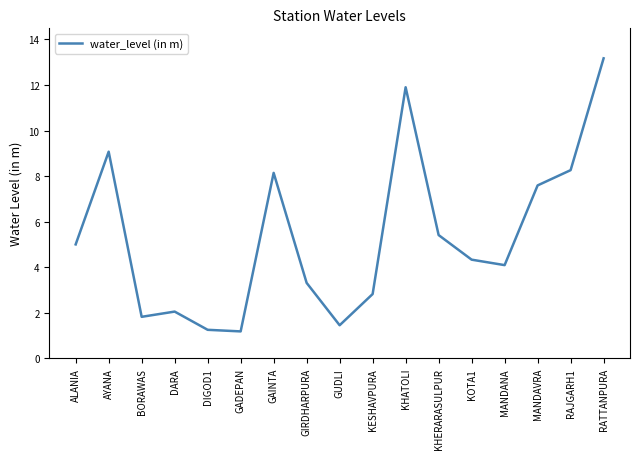

Where is the data nearest to the value 7?

MANDAVRA